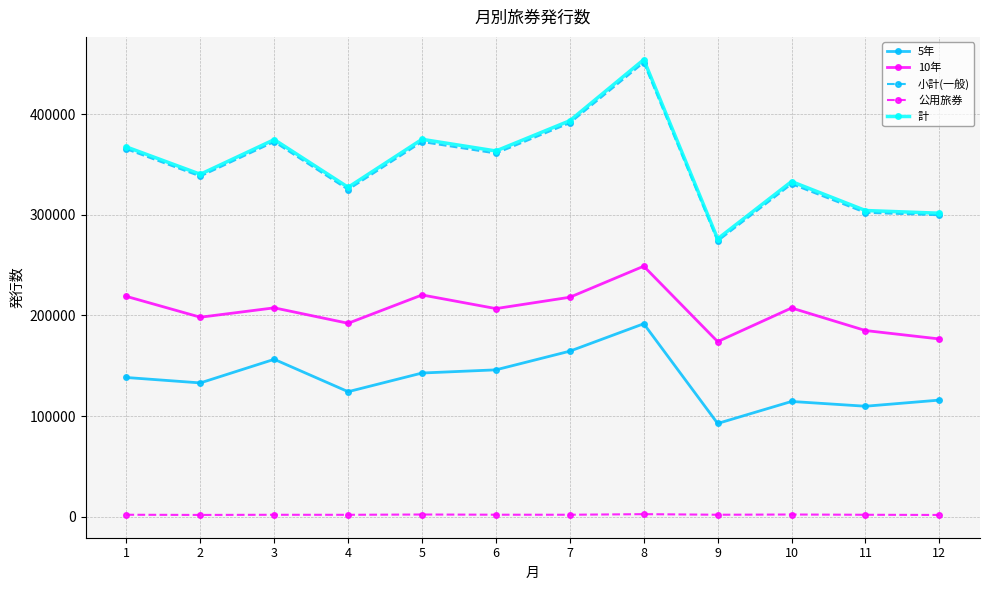

Which label corresponds to the largest value in the chart?

8